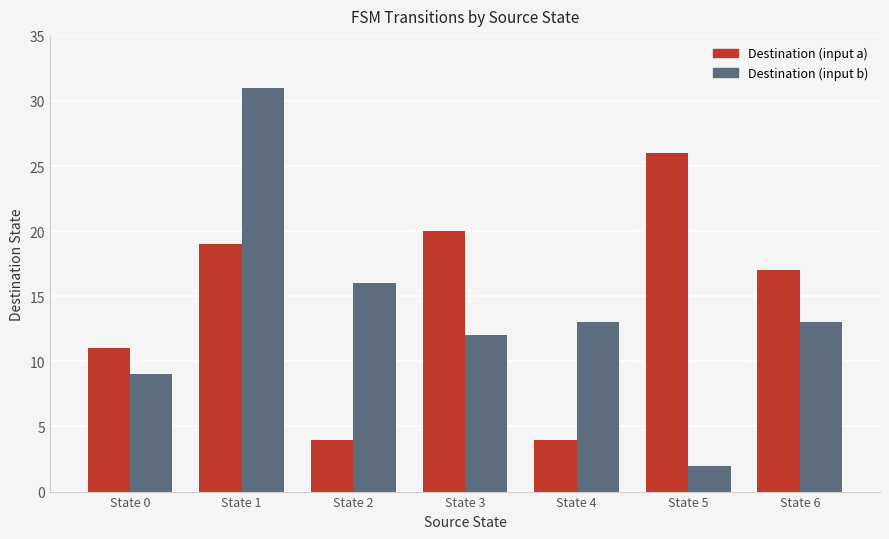

What is the maximum value for Destination (input b)?

31